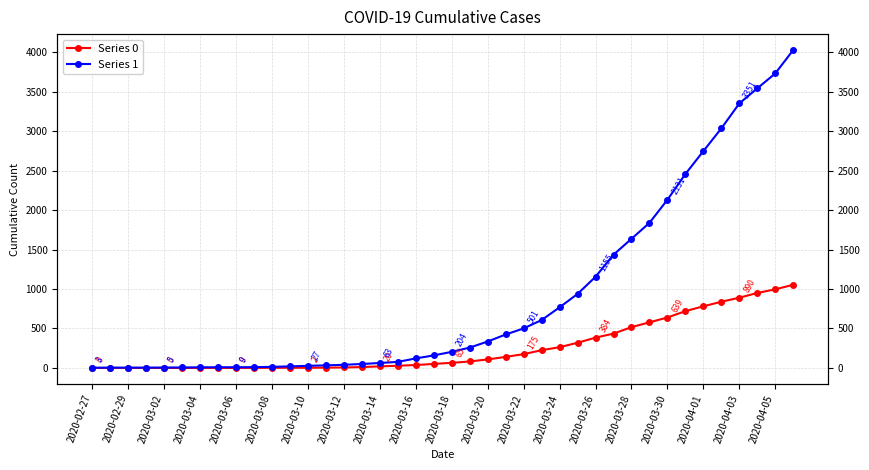

What is the difference between the maximum and minimum values in the Series 1 series?

4025